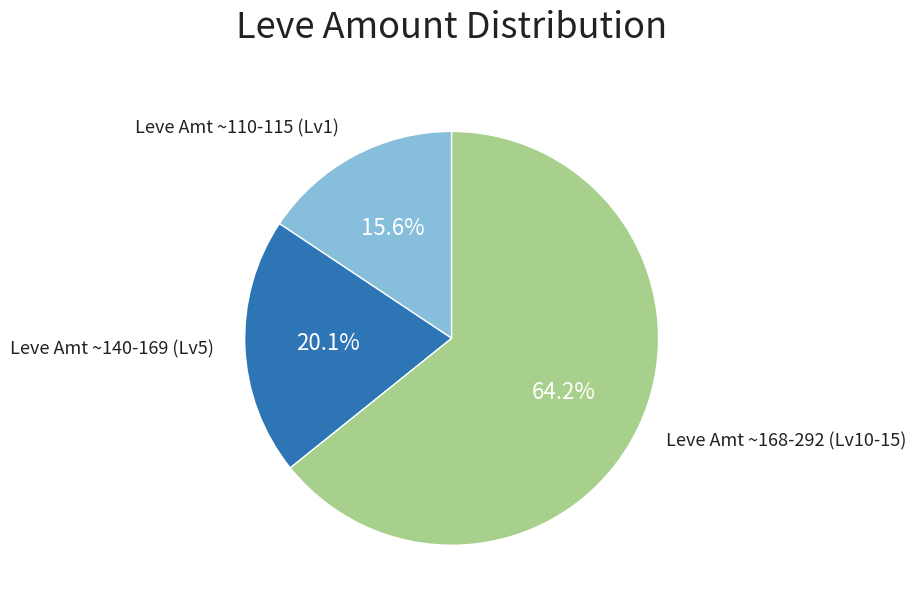

How many segments does this pie chart have?

3